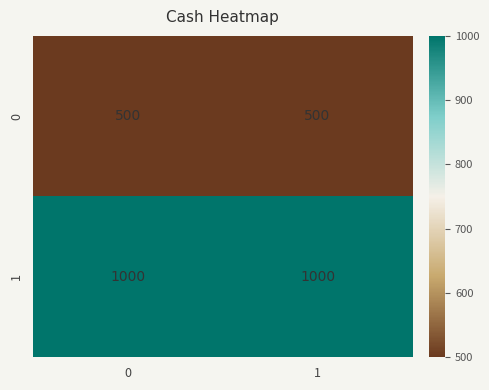

Rank the series by their maximum value, from highest to lowest.

1, 0